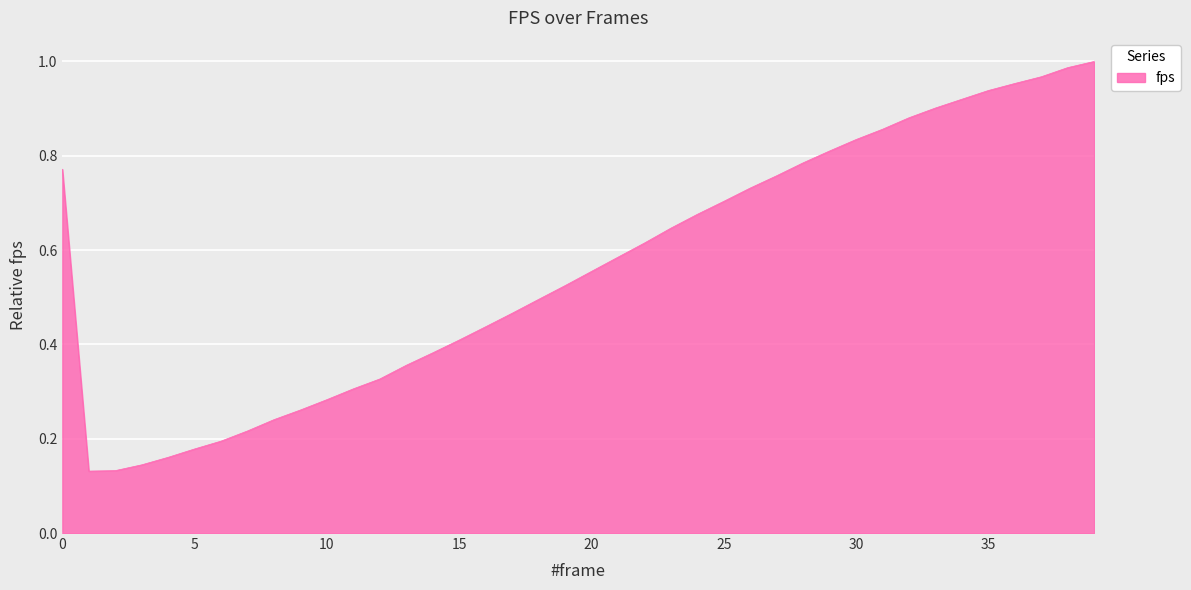

What is the difference between the maximum and minimum values?

0.9